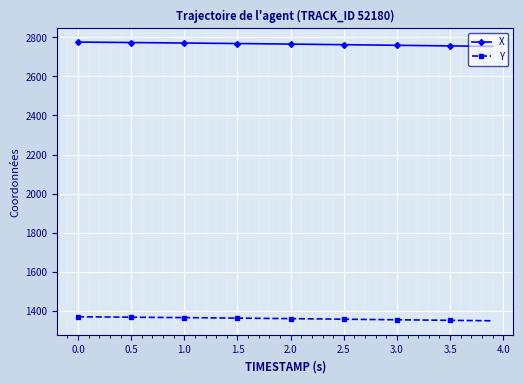

How many categories are shown in the chart?

40